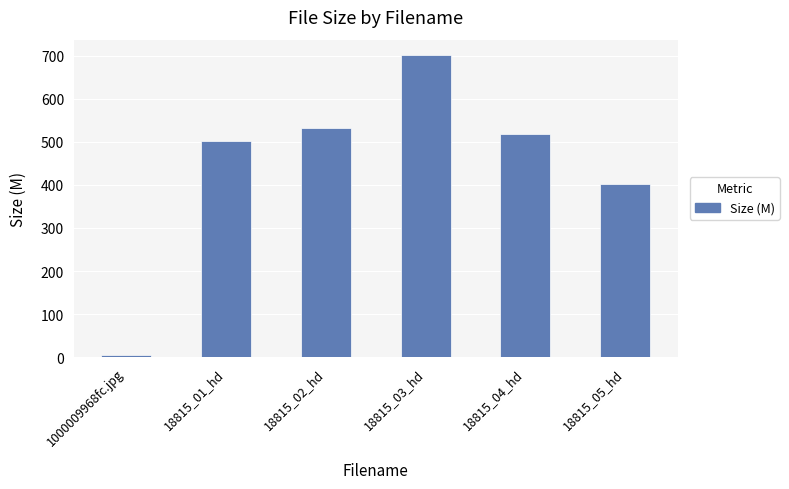

Reading right to left, what are all the values shown in this chart?

18815_05_hd=401.5	18815_04_hd=517.4	18815_03_hd=702.1	18815_02_hd=531.6	18815_01_hd=503.0	1000009968fc.jpg=4.2